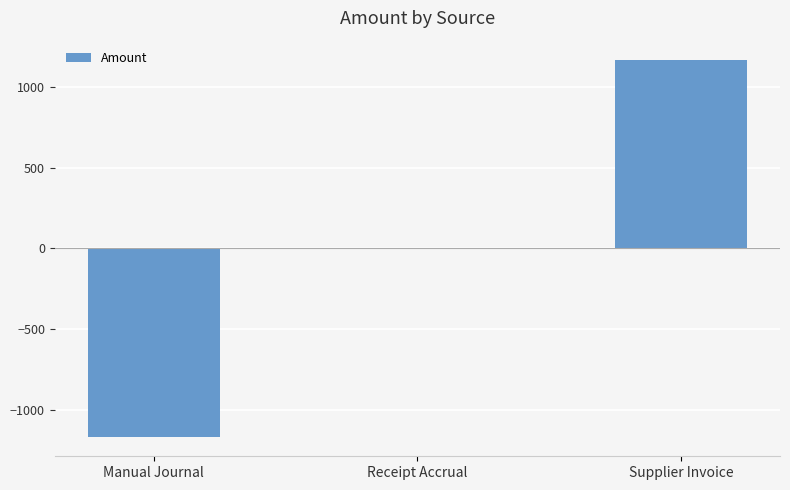

How many data points does each series have?

3